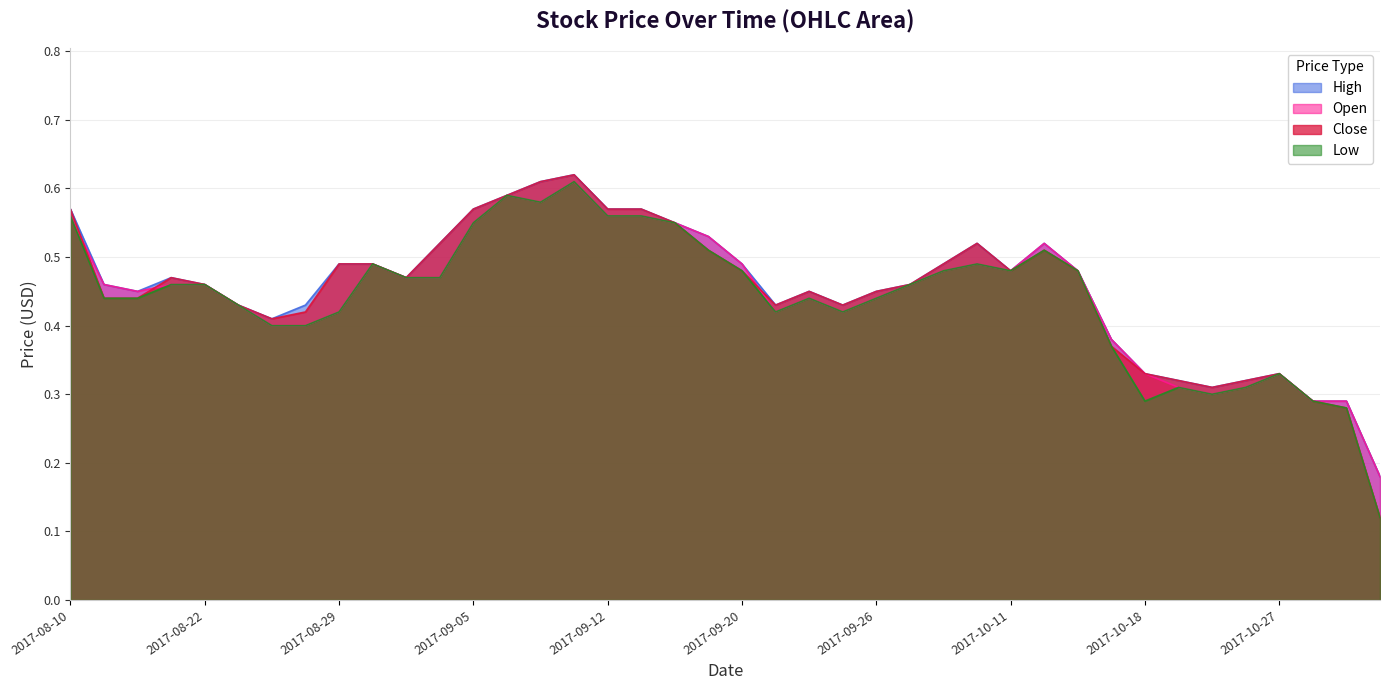

Reading left to right, list all the values displayed in this chart.

Open: 2017-08-10=0.6	2017-08-17=0.5	2017-08-18=0.5	2017-08-21=0.5	2017-08-22=0.5	2017-08-24=0.4	2017-08-25=0.4	2017-08-28=0.4	2017-08-29=0.4	2017-08-31=0.5	2017-09-01=0.5	2017-09-04=0.5	2017-09-05=0.6	2017-09-06=0.6	2017-09-07=0.6	2017-09-08=0.6	2017-09-12=0.6	2017-09-14=0.6	2017-09-18=0.6	2017-09-19=0.5	2017-09-20=0.5	2017-09-21=0.4	2017-09-22=0.4	2017-09-25=0.4	2017-09-26=0.4	2017-09-27=0.5	2017-09-29=0.5	2017-10-02=0.5	2017-10-11=0.5	2017-10-12=0.5	2017-10-16=0.5	2017-10-17=0.4	2017-10-18=0.3	2017-10-19=0.3	2017-10-20=0.3	2017-10-25=0.3	2017-10-27=0.3	2017-10-30=0.3	2017-11-01=0.3	2017-11-02=0.2
High: 2017-08-10=0.6	2017-08-17=0.5	2017-08-18=0.5	2017-08-21=0.5	2017-08-22=0.5	2017-08-24=0.4	2017-08-25=0.4	2017-08-28=0.4	2017-08-29=0.5	2017-08-31=0.5	2017-09-01=0.5	2017-09-04=0.5	2017-09-05=0.6	2017-09-06=0.6	2017-09-07=0.6	2017-09-08=0.6	2017-09-12=0.6	2017-09-14=0.6	2017-09-18=0.6	2017-09-19=0.5	2017-09-20=0.5	2017-09-21=0.4	2017-09-22=0.5	2017-09-25=0.4	2017-09-26=0.5	2017-09-27=0.5	2017-09-29=0.5	2017-10-02=0.5	2017-10-11=0.5	2017-10-12=0.5	2017-10-16=0.5	2017-10-17=0.4	2017-10-18=0.3	2017-10-19=0.3	2017-10-20=0.3	2017-10-25=0.3	2017-10-27=0.3	2017-10-30=0.3	2017-11-01=0.3	2017-11-02=0.2
Low: 2017-08-10=0.6	2017-08-17=0.4	2017-08-18=0.4	2017-08-21=0.5	2017-08-22=0.5	2017-08-24=0.4	2017-08-25=0.4	2017-08-28=0.4	2017-08-29=0.4	2017-08-31=0.5	2017-09-01=0.5	2017-09-04=0.5	2017-09-05=0.6	2017-09-06=0.6	2017-09-07=0.6	2017-09-08=0.6	2017-09-12=0.6	2017-09-14=0.6	2017-09-18=0.6	2017-09-19=0.5	2017-09-20=0.5	2017-09-21=0.4	2017-09-22=0.4	2017-09-25=0.4	2017-09-26=0.4	2017-09-27=0.5	2017-09-29=0.5	2017-10-02=0.5	2017-10-11=0.5	2017-10-12=0.5	2017-10-16=0.5	2017-10-17=0.4	2017-10-18=0.3	2017-10-19=0.3	2017-10-20=0.3	2017-10-25=0.3	2017-10-27=0.3	2017-10-30=0.3	2017-11-01=0.3	2017-11-02=0.1
Close: 2017-08-10=0.6	2017-08-17=0.4	2017-08-18=0.4	2017-08-21=0.5	2017-08-22=0.5	2017-08-24=0.4	2017-08-25=0.4	2017-08-28=0.4	2017-08-29=0.5	2017-08-31=0.5	2017-09-01=0.5	2017-09-04=0.5	2017-09-05=0.6	2017-09-06=0.6	2017-09-07=0.6	2017-09-08=0.6	2017-09-12=0.6	2017-09-14=0.6	2017-09-18=0.6	2017-09-19=0.5	2017-09-20=0.5	2017-09-21=0.4	2017-09-22=0.5	2017-09-25=0.4	2017-09-26=0.5	2017-09-27=0.5	2017-09-29=0.5	2017-10-02=0.5	2017-10-11=0.5	2017-10-12=0.5	2017-10-16=0.5	2017-10-17=0.4	2017-10-18=0.3	2017-10-19=0.3	2017-10-20=0.3	2017-10-25=0.3	2017-10-27=0.3	2017-10-30=0.3	2017-11-01=0.3	2017-11-02=0.1